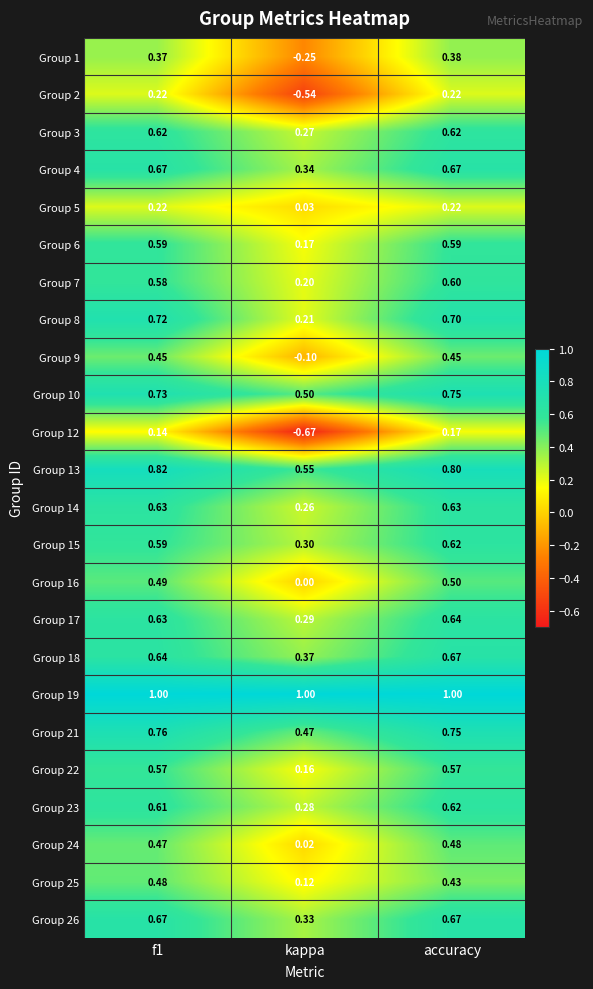

How many series are shown in this chart?

24